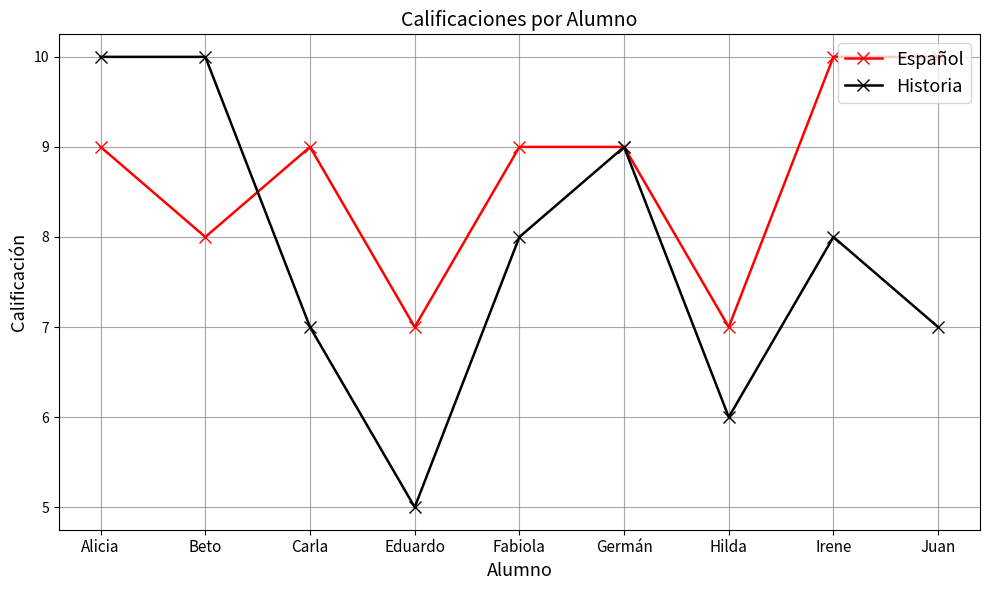

In Español, how many points are lower than both neighbors (excluding endpoints)?

3